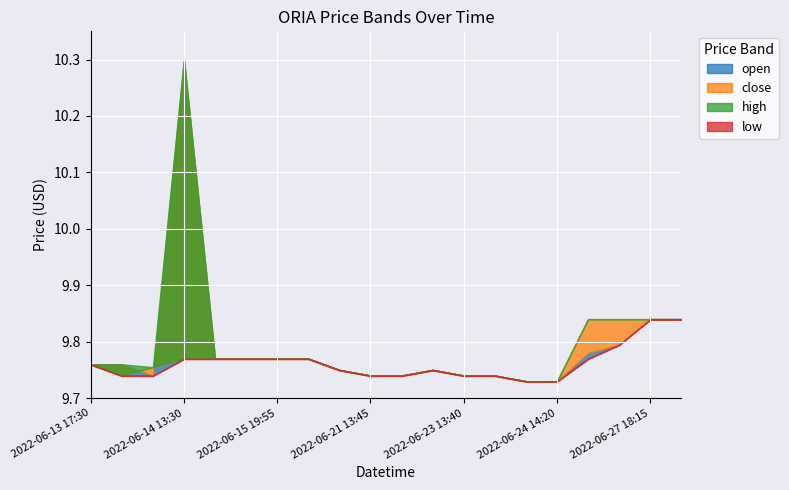

True or false: high and open cross at least once.

False